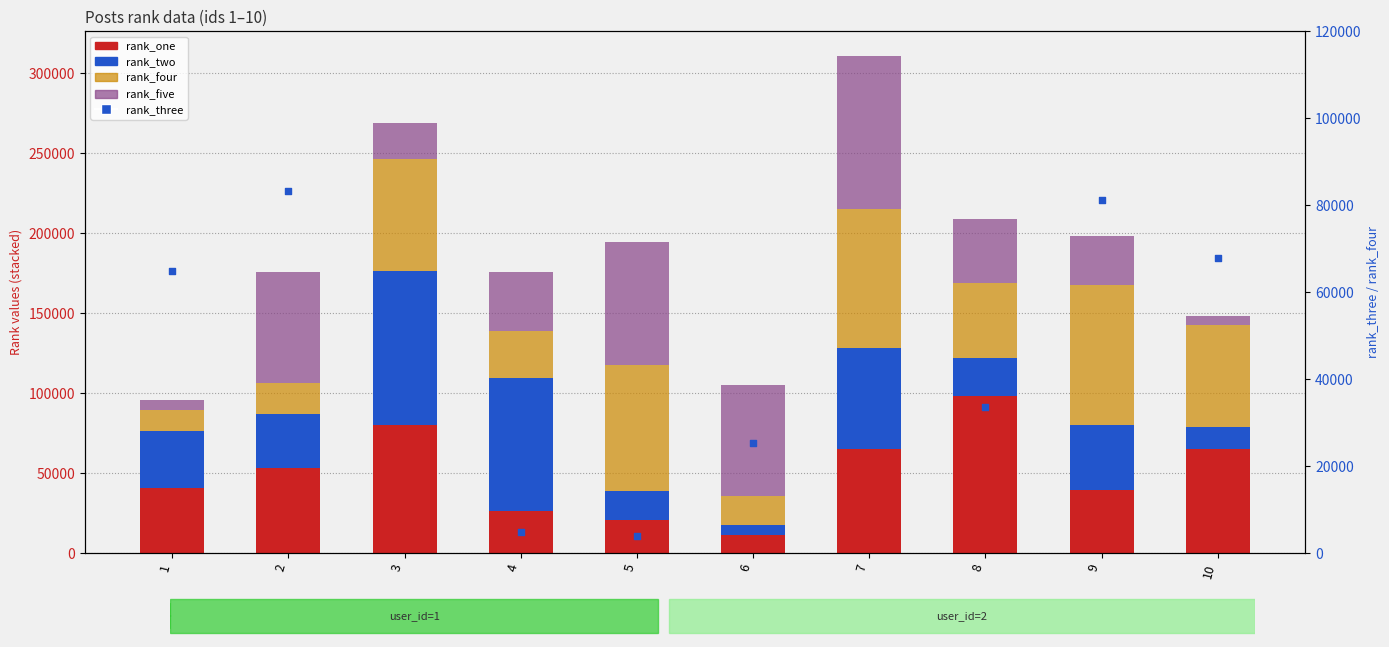

At how many categories does at least one series exceed 58690?

10